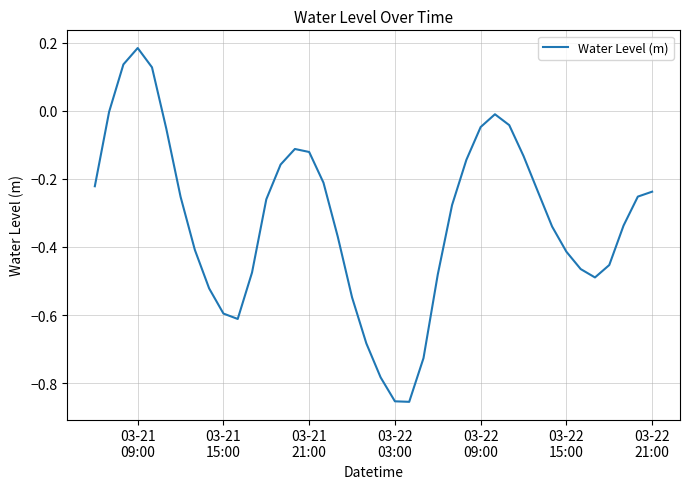

What is the difference between the maximum and minimum values?

1.0